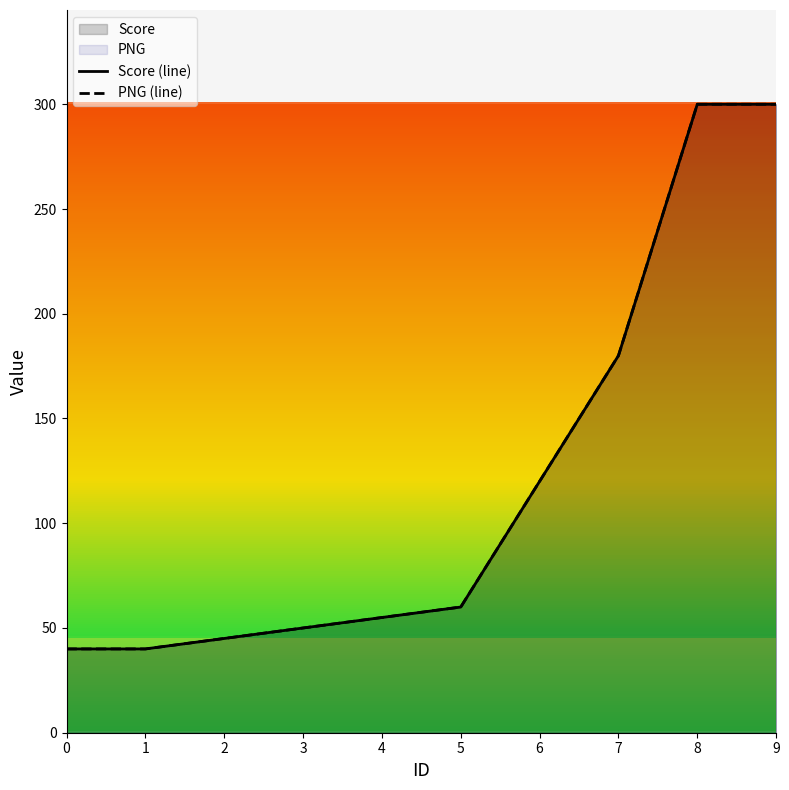

What is the total value across all series at 0?

80